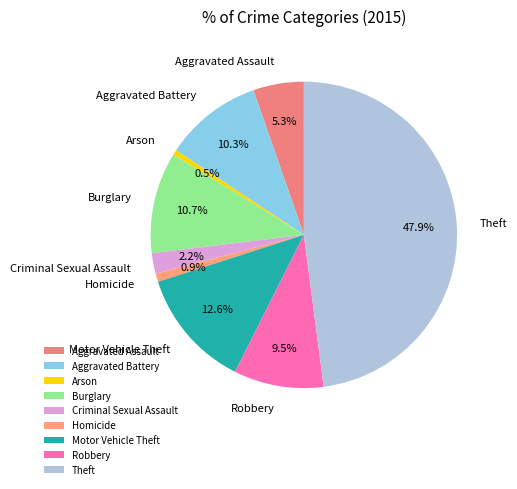

To the nearest percent, what is the combined percentage of Motor Vehicle Theft and Aggravated Battery?

23%